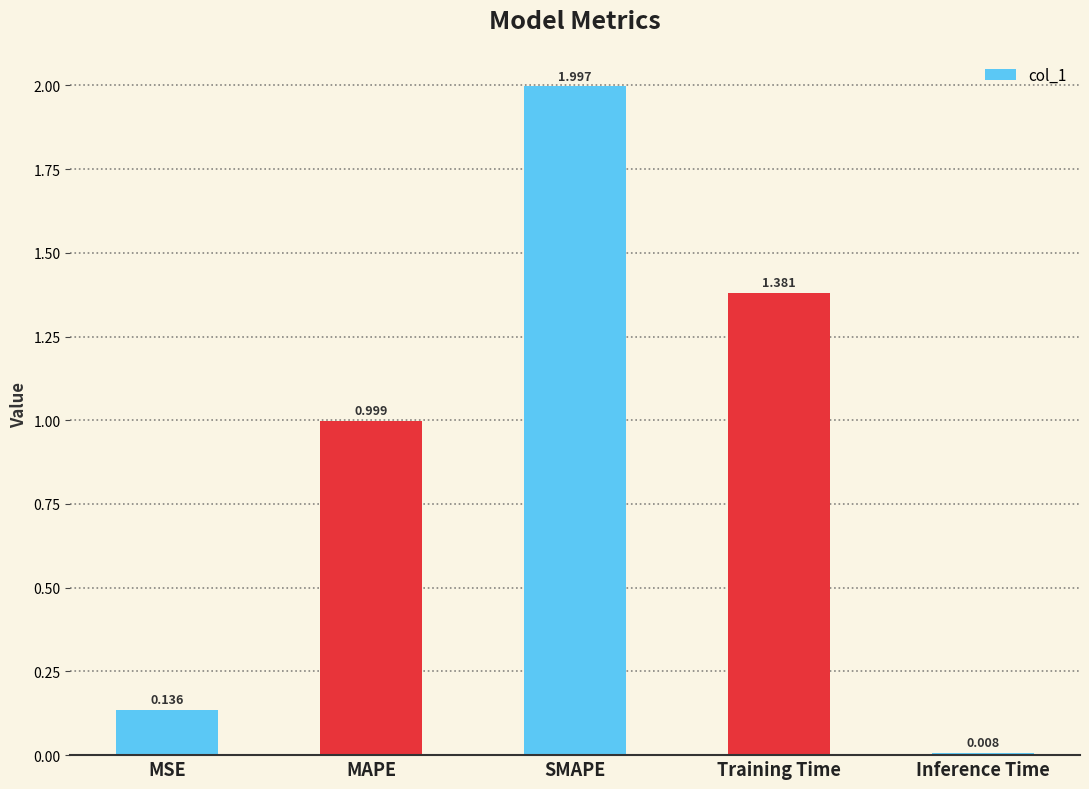

Between Inference Time and MAPE, which is larger?

MAPE